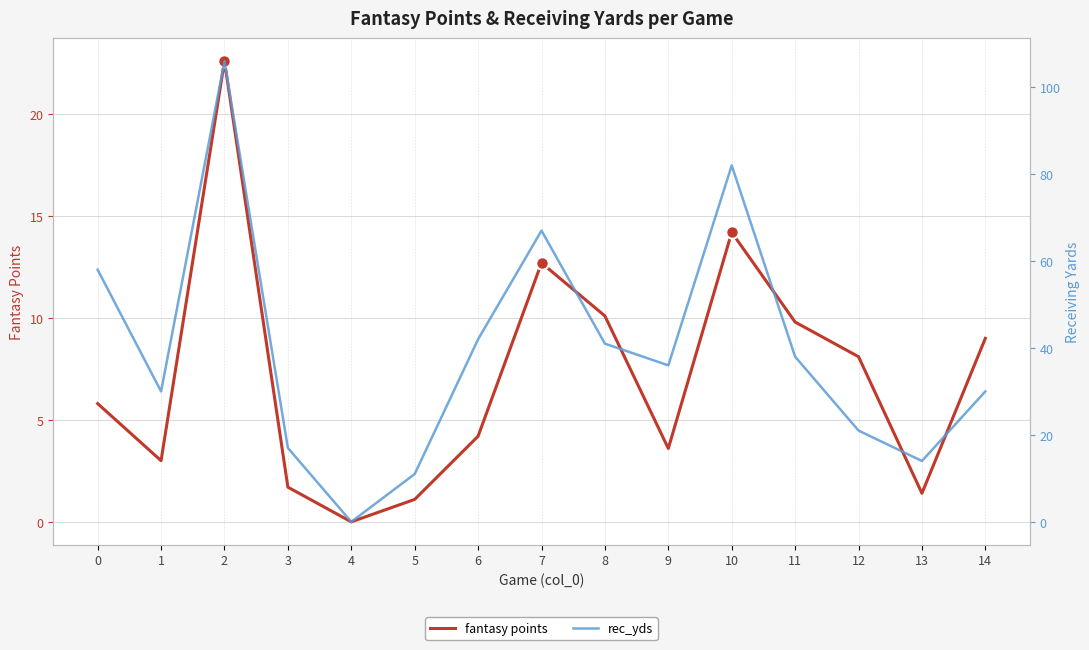

What is the sum of the rec_yds values at 7 and 10?

149.0